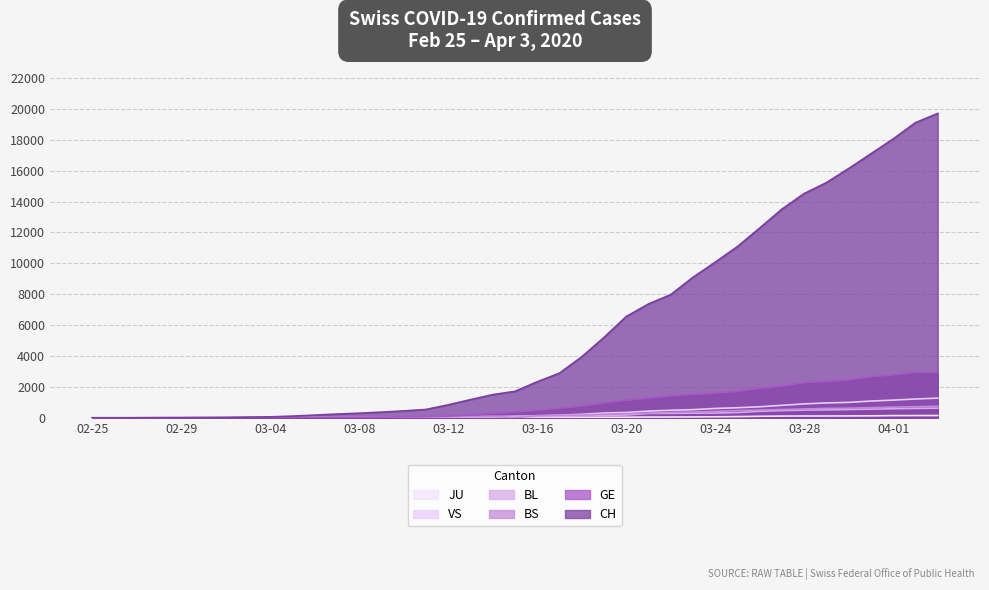

What is the difference between the BL values at 2020-03-23 and 2020-03-27?

164